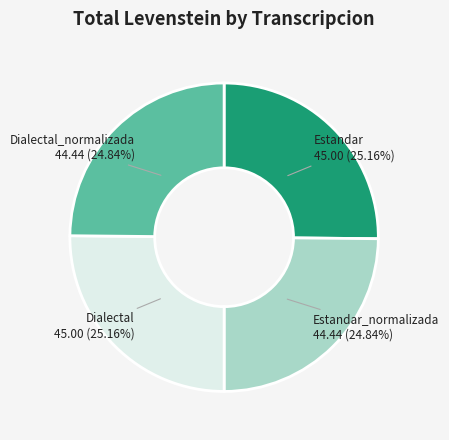

Is there a majority slice in this chart?

No